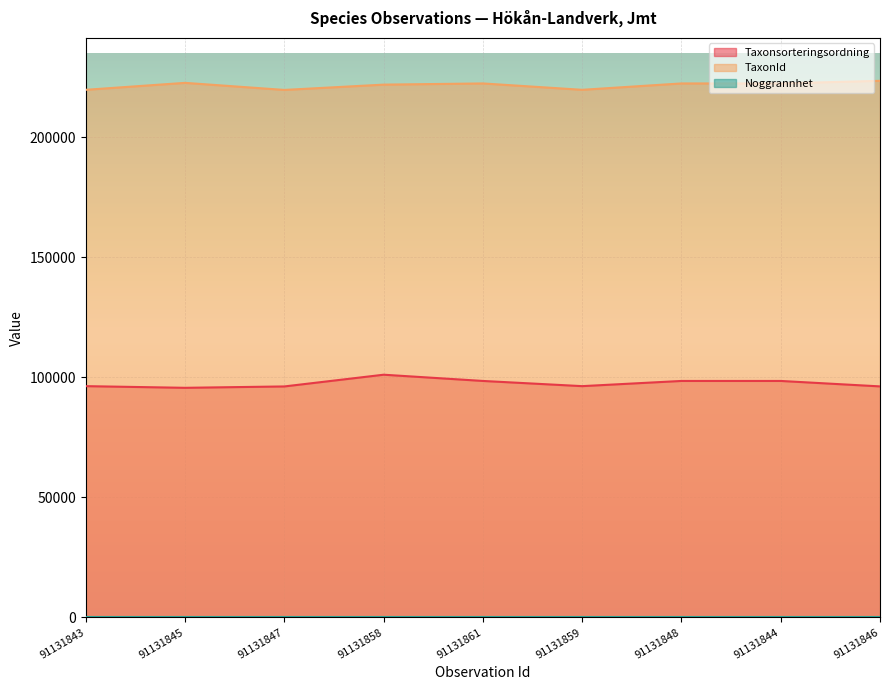

What is the label of the 2nd point from the right?

91131844